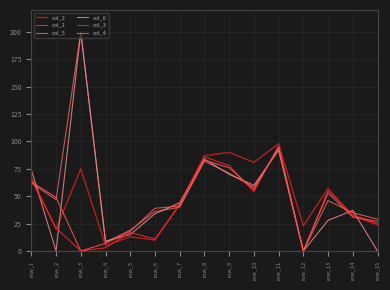

Where is the first local minimum for col_3?

row_3